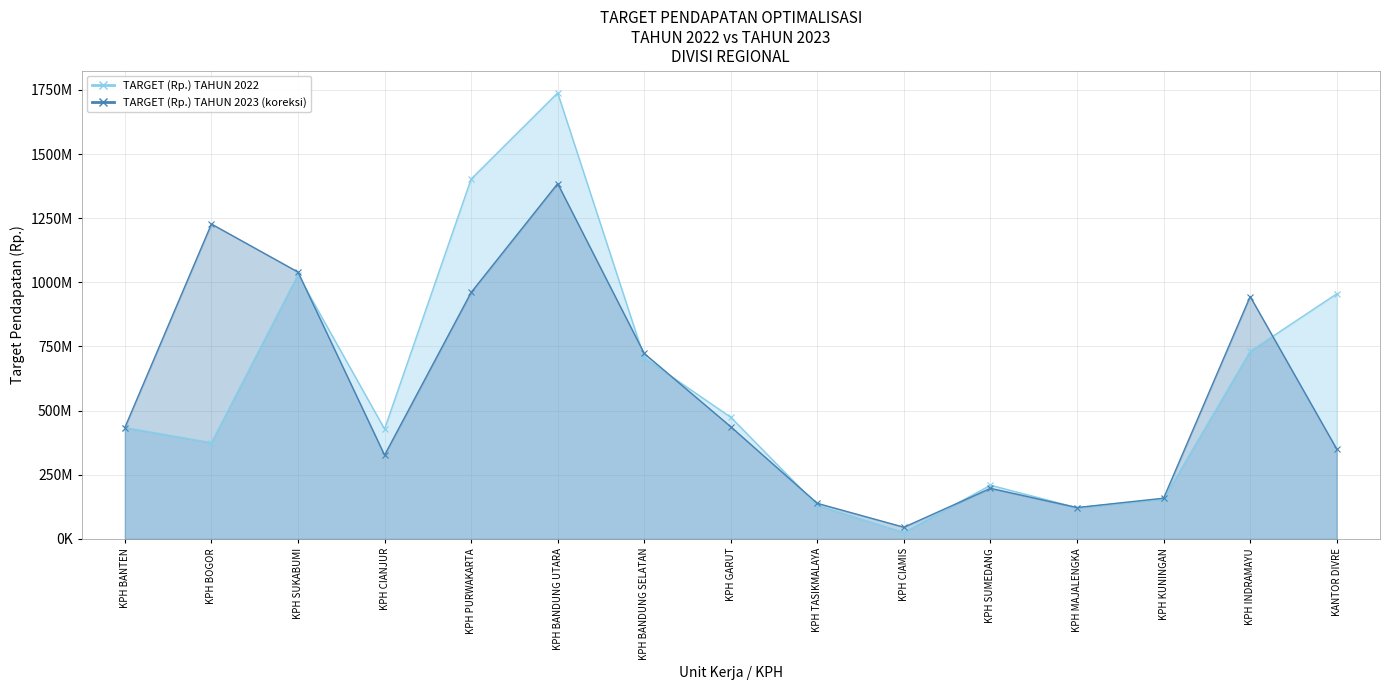

Reading left to right, list all the values displayed in this chart.

TARGET (Rp.) TAHUN 2022: 433950000.0	374822880.8	1029478912.9	428456939.7	1402548773.2	1738440909.5	705754500.0	474100927.8	130400000.0	25026000.0	209300567.0	121446181.0	155453270.0	730997994.0	955246000.0
TARGET (Rp.) TAHUN 2023 (koreksi): 434200000.0	1227257834.0	1039983200.0	326588839.2	960493255.2	1384771432.9	722779848.0	437071836.9	138540000.0	45568500.0	197018113.4	122279911.0	158654897.0	944727411.3	350159090.9